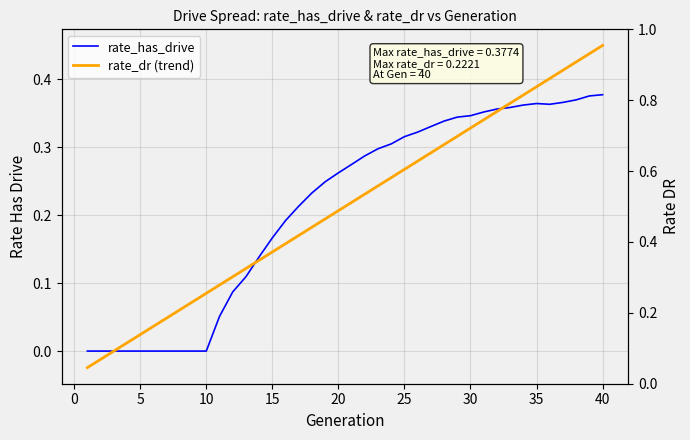

How many values in the rate_dr (trend) series are below 0?

3